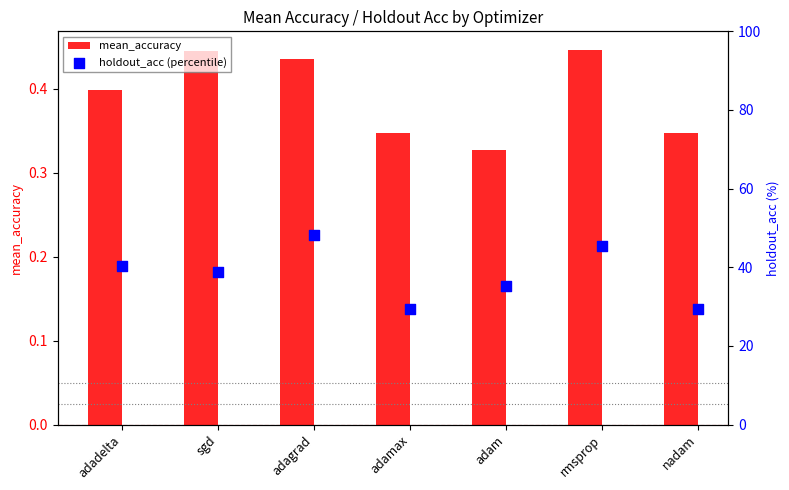

Is the value of holdout_acc (percentile) at adamax greater than the value of mean_accuracy at nadam?

Yes